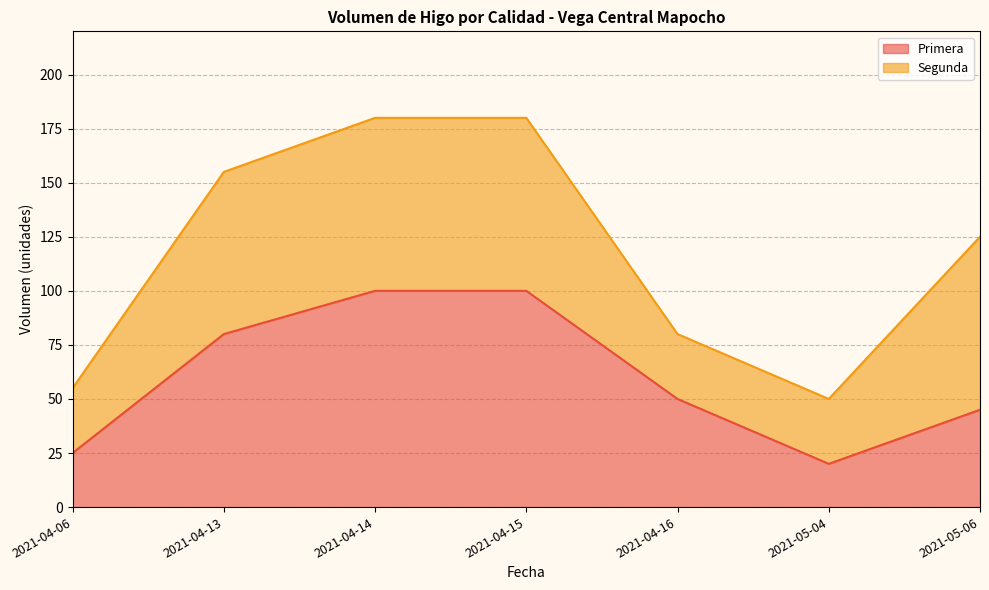

Read the value at 2021-04-15.

100